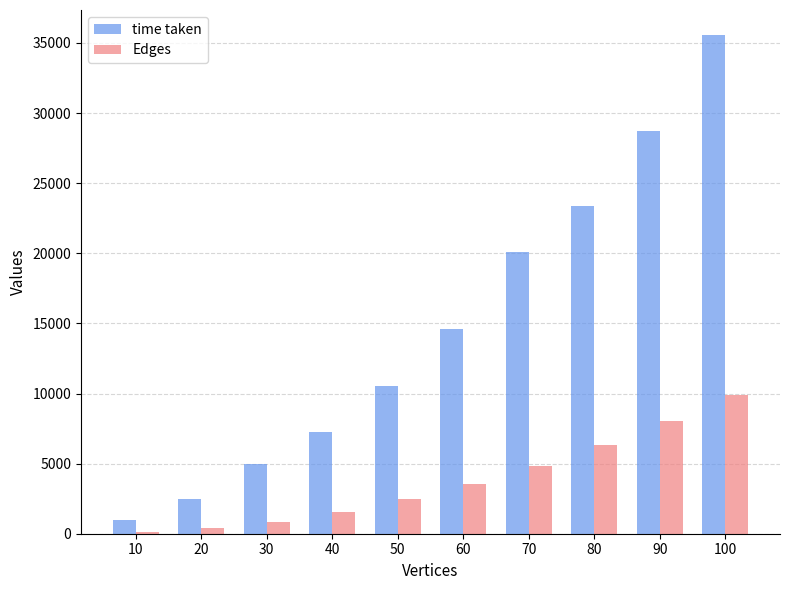

What is the average value of the Edges series?

3795